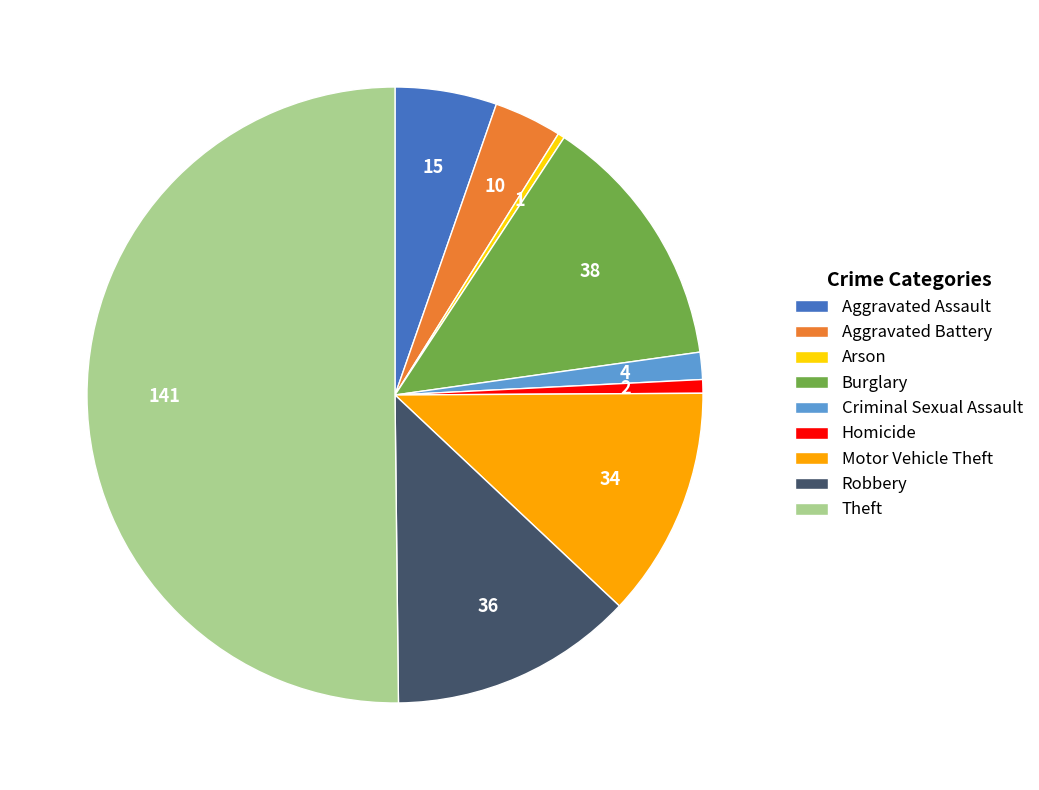

Which slice is the largest?

Theft